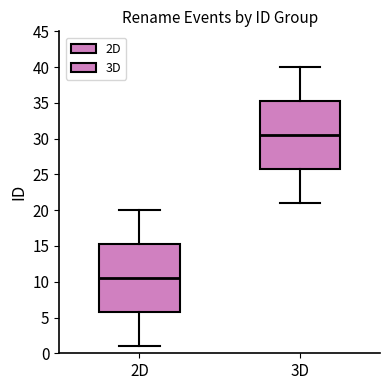

Which box has the lowest median line?

2D